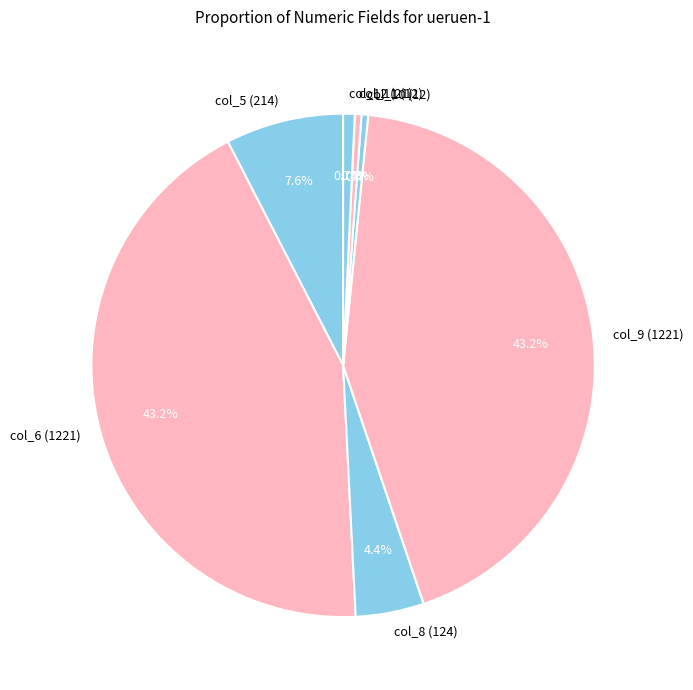

To the nearest percent, what percentage of the pie is col_6?

43%